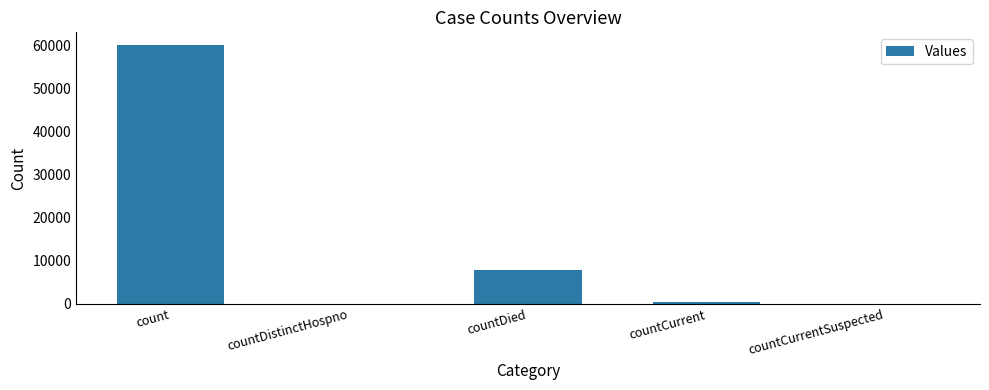

What is the sum of all values?

68411